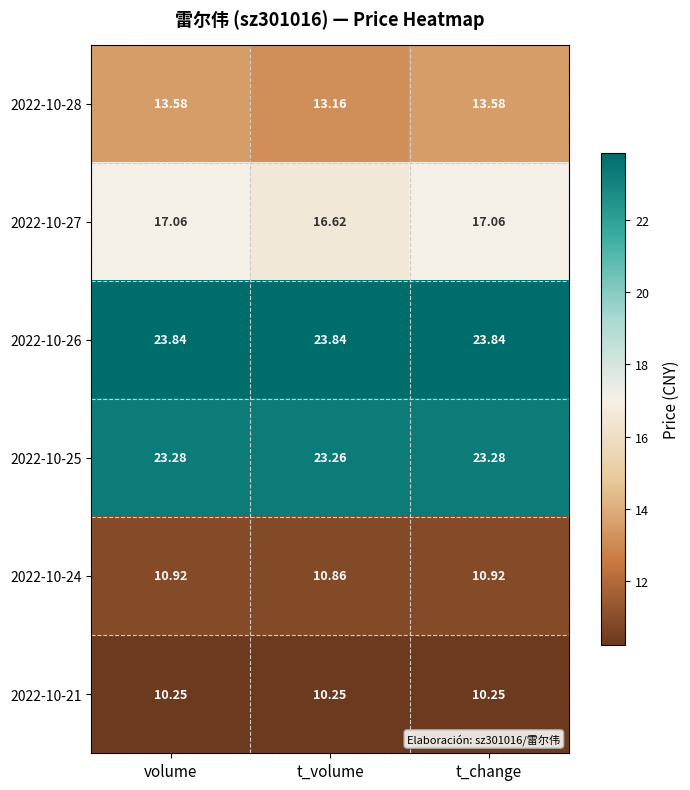

How many categories are shown in the chart?

3